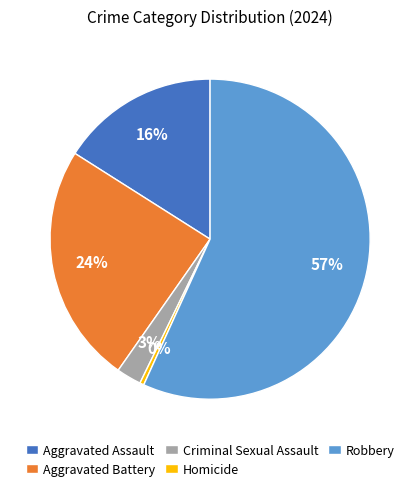

Does any single category account for the majority?

Yes